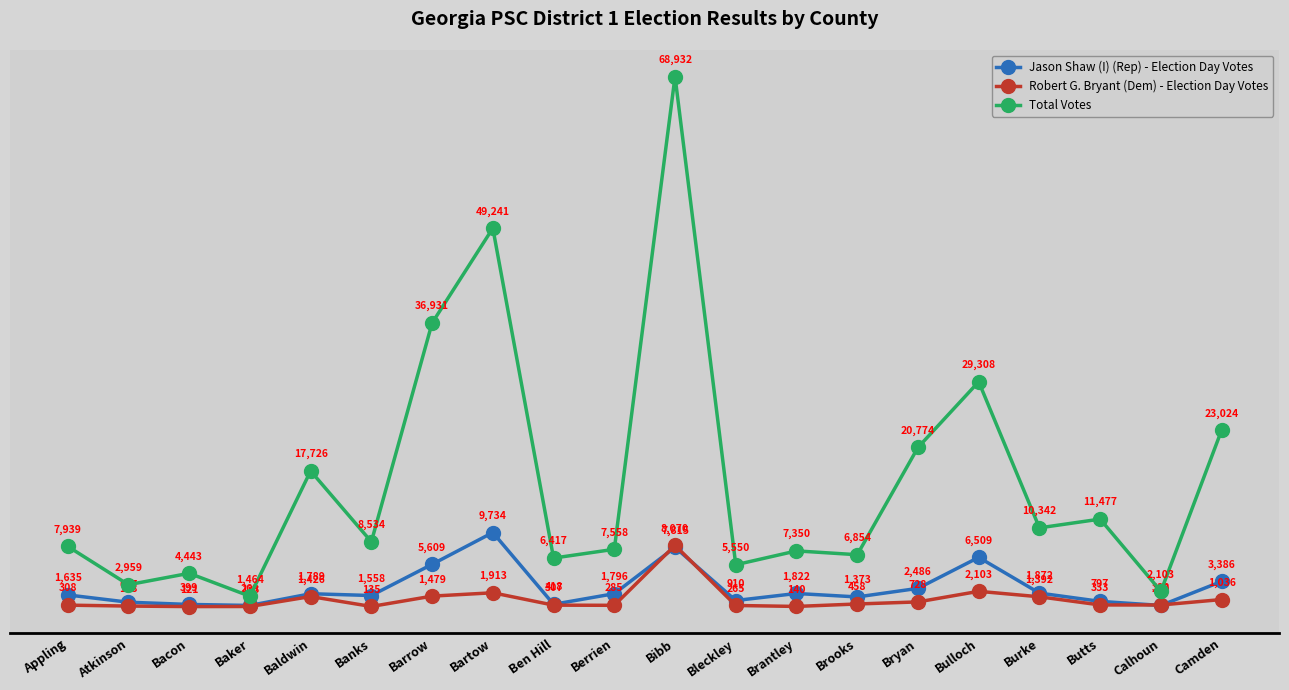

Reading left to right, list all the values displayed in this chart.

Jason Shaw (I) (Rep) - Election Day Votes: 1635	687	399	269	1789	1558	5609	9734	418	1796	7815	910	1822	1373	2486	6509	1872	797	269	3386
Robert G. Bryant (Dem) - Election Day Votes: 308	188	121	133	1426	135	1479	1913	307	285	8070	265	140	458	728	2103	1392	333	328	1036
Total Votes: 7939	2959	4443	1464	17726	8534	36931	49241	6417	7558	68932	5550	7350	6854	20774	29308	10342	11477	2103	23024